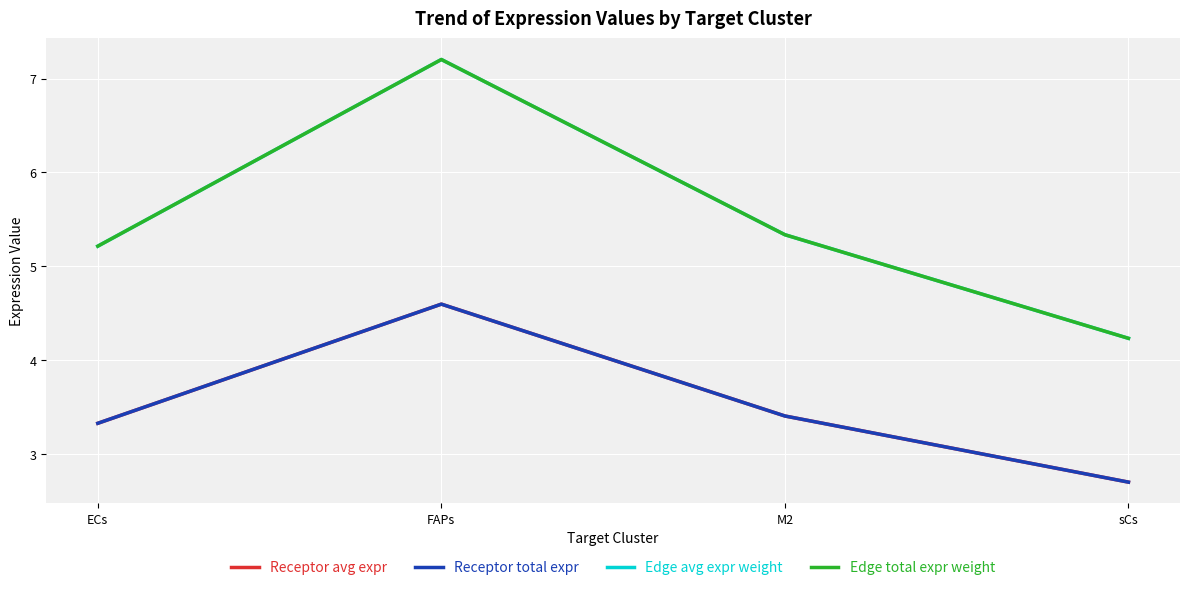

What is the average value of the Edge total expr weight series?

5.5